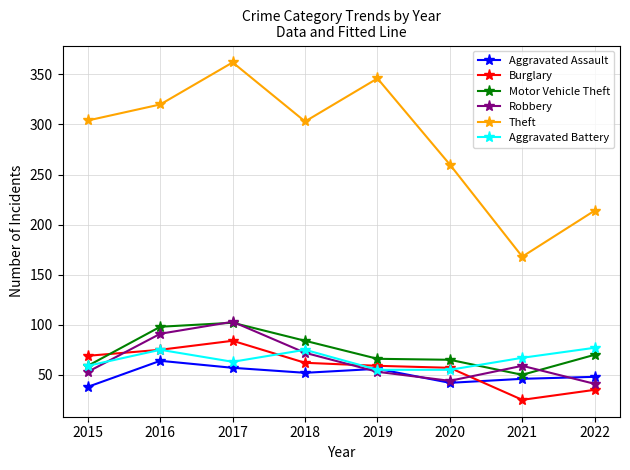

At which label does Burglary first exceed 62?

2015